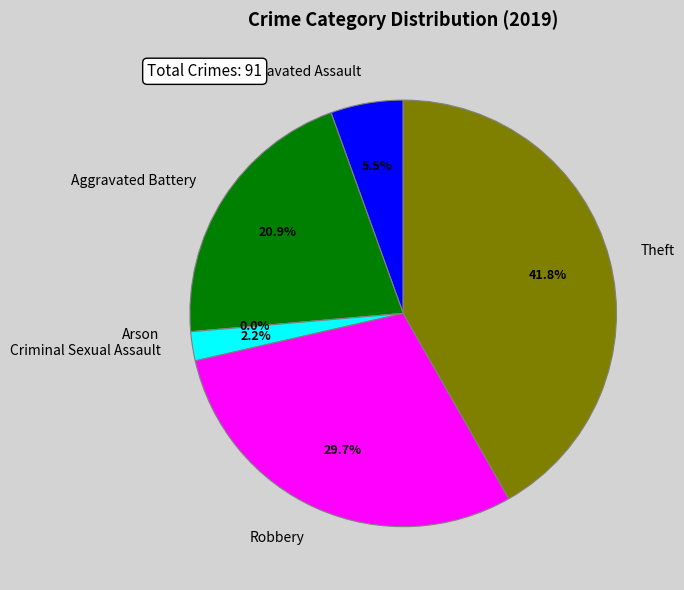

Which category has the biggest portion of the pie?

Theft